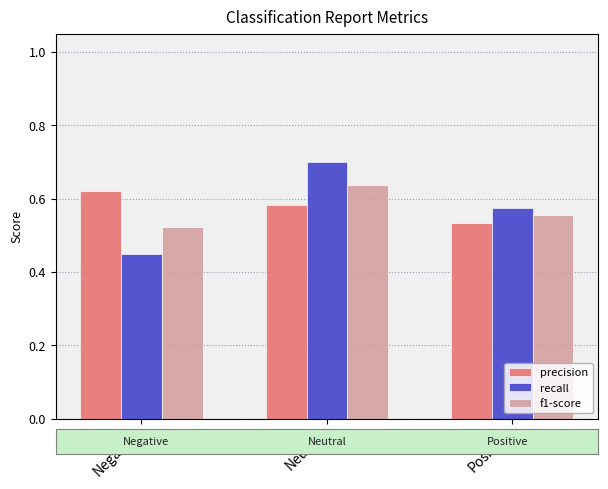

What is the maximum value shown in the chart?

0.7